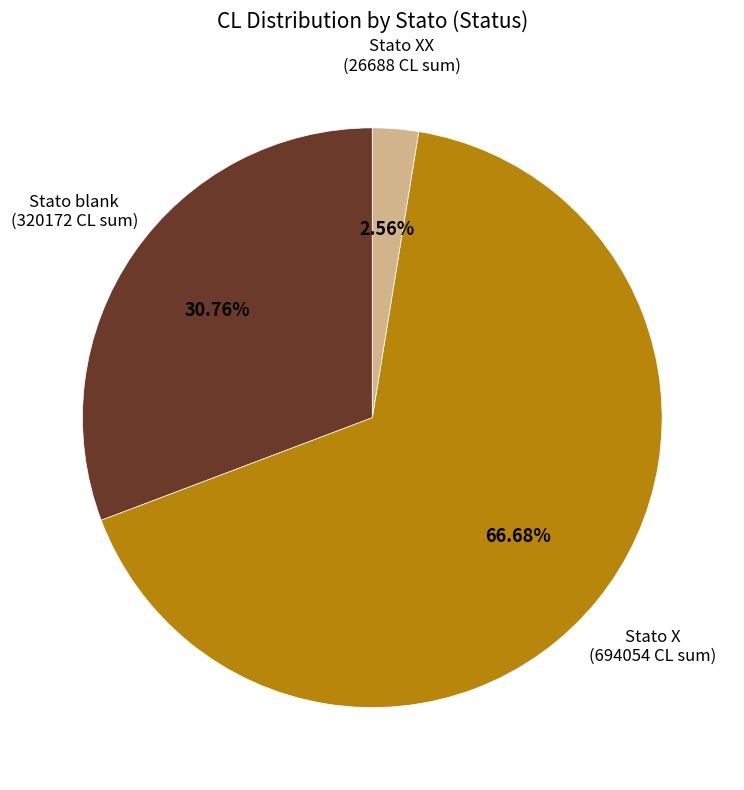

What is the largest slice in the pie chart?

Stato X